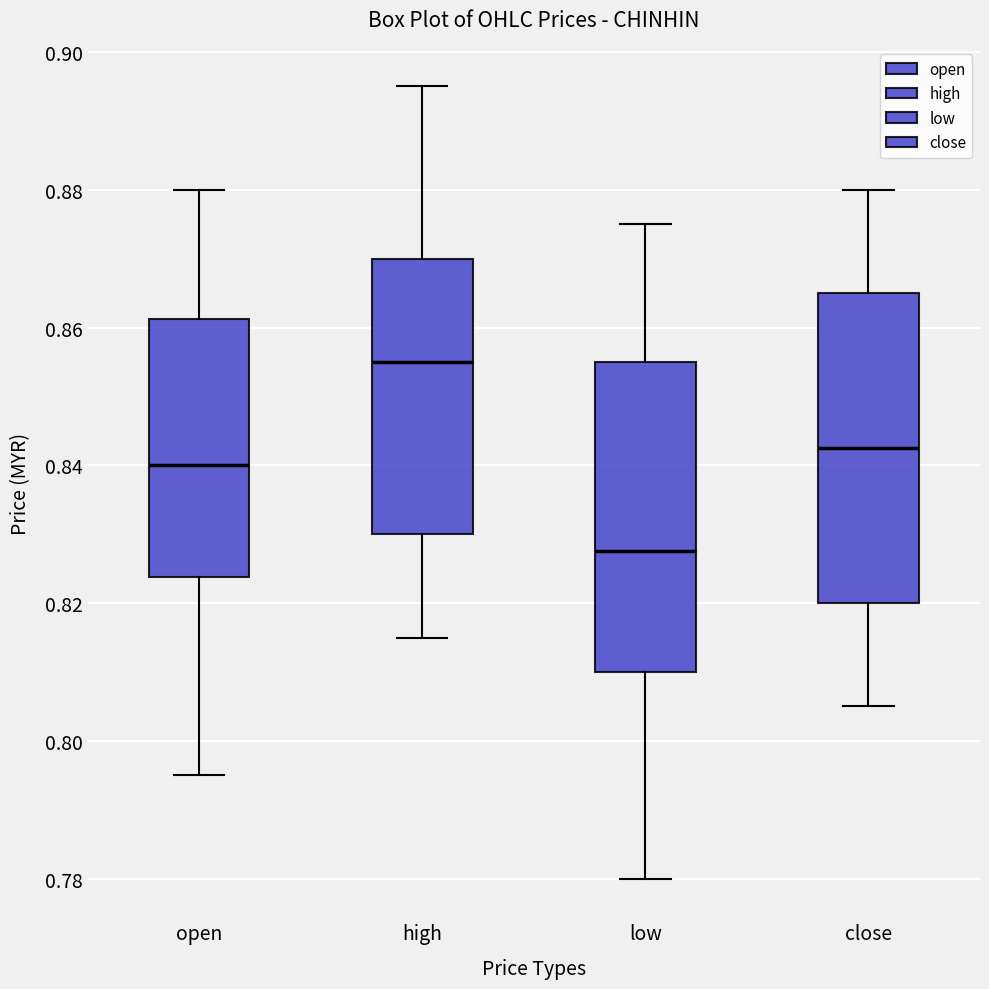

Reading left to right, transcribe this box plot: for each box, give where its median line is, the range the box spans, and where its two whiskers end, as read against the y-axis. The values are not printed on the chart, so give them approximately, as read against the axis.

open: median 0.840, box 0.824 to 0.862, whiskers 0.796 to 0.880
high: median 0.856, box 0.830 to 0.870, whiskers 0.816 to 0.896
low: median 0.828, box 0.810 to 0.856, whiskers 0.780 to 0.876
close: median 0.842, box 0.820 to 0.866, whiskers 0.806 to 0.880